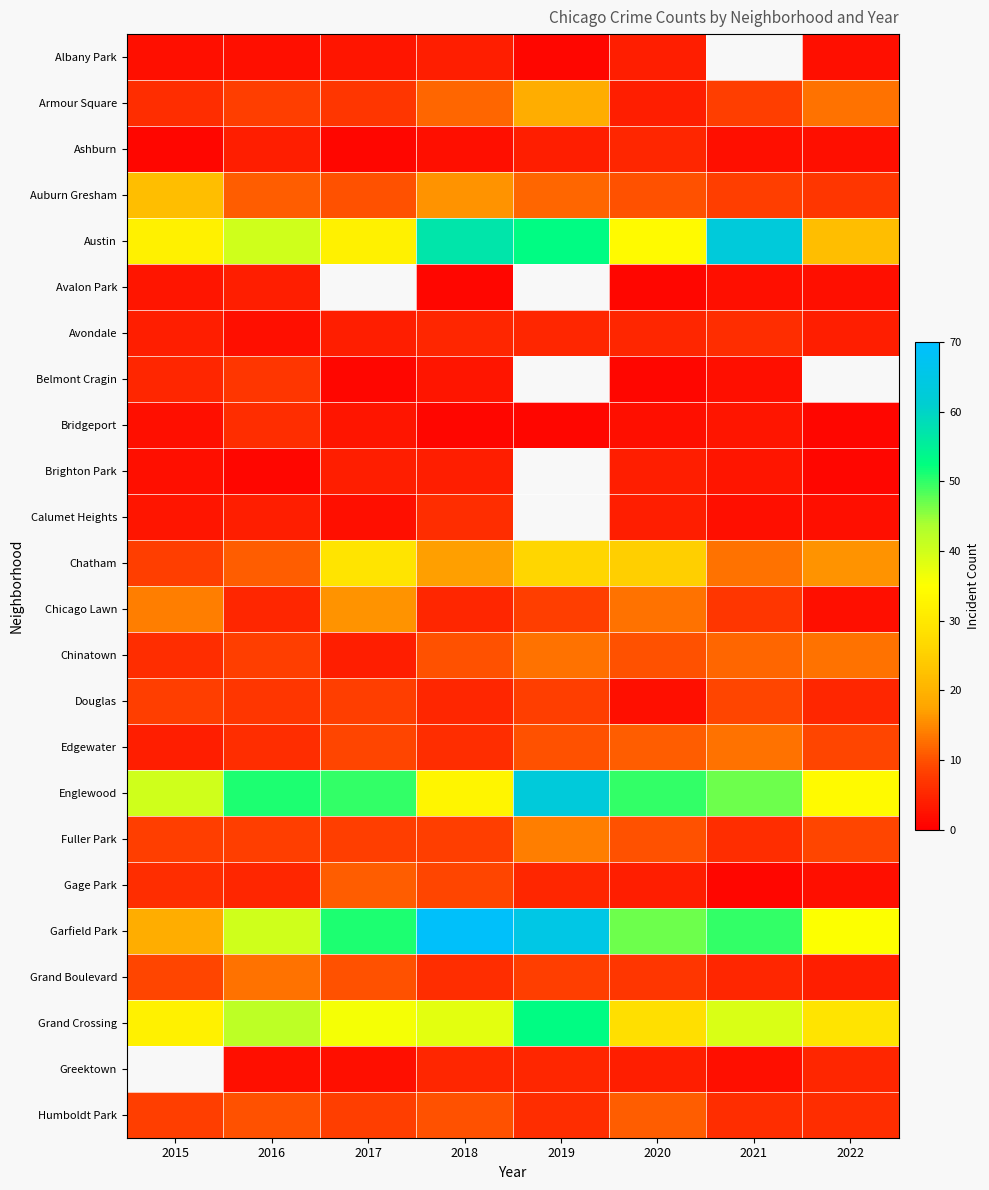

What is the total value across all series at 2020?

296.0